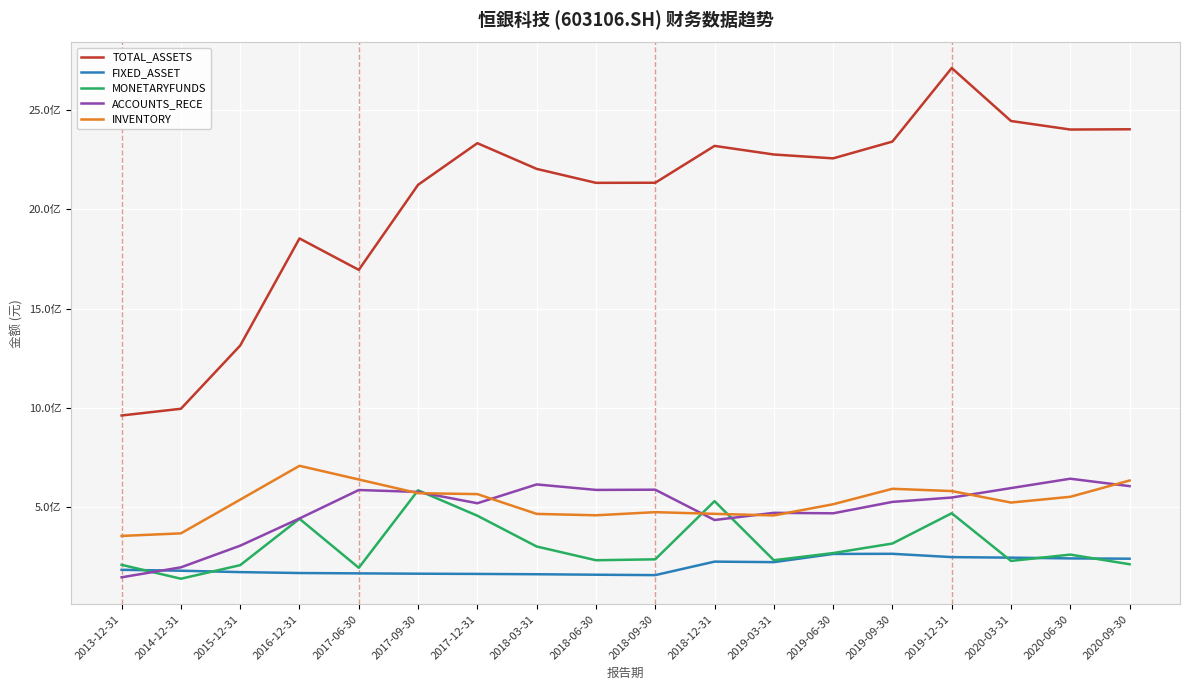

Which series has the largest total across all categories?

TOTAL_ASSETS